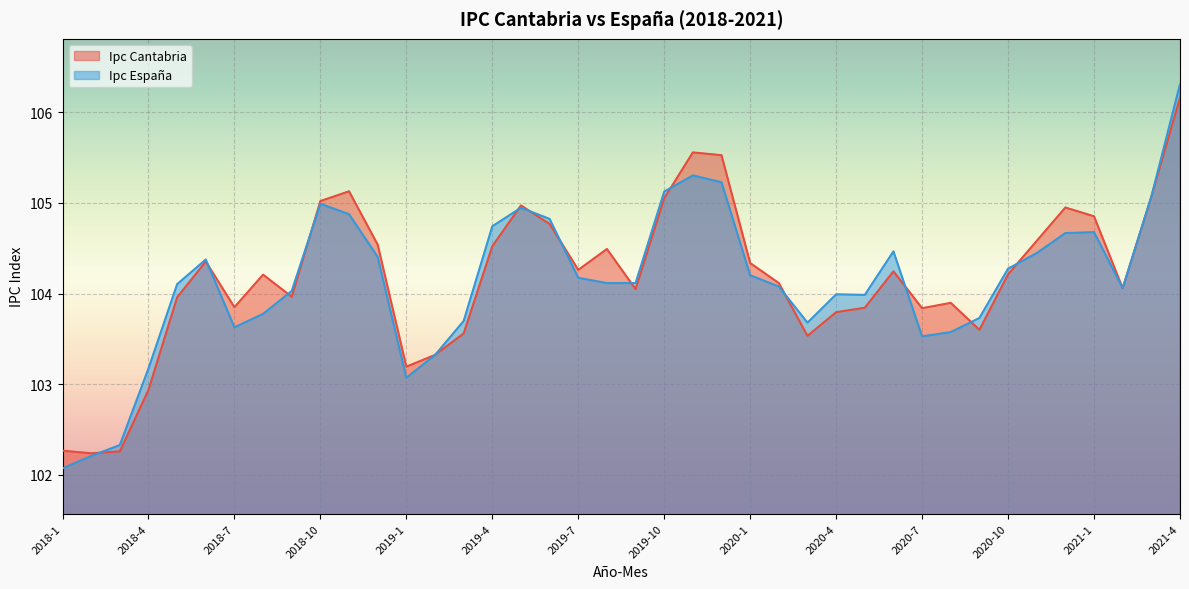

What is the sum of the Ipc España values at 2018-8 and 2018-10?

208.8